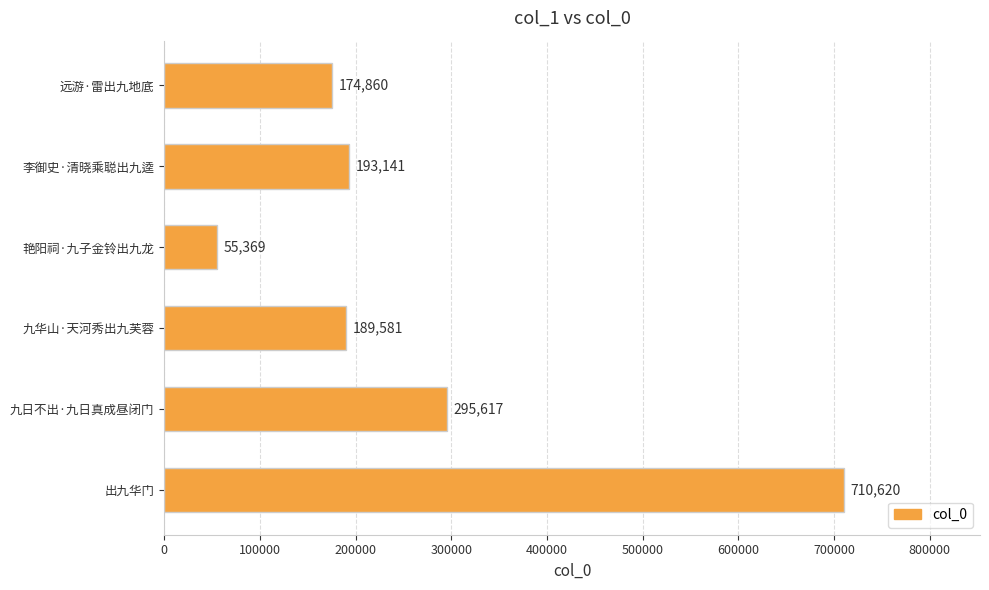

Reading top to bottom, extract all data points from this chart.

远游·雷出九地底=174860	李御史·清晓乘聪出九逵=193141	艳阳祠·九子金铃出九龙=55369	九华山·天河秀出九芙蓉=189581	九日不出·九日真成昼闭门=295617	出九华门=710620